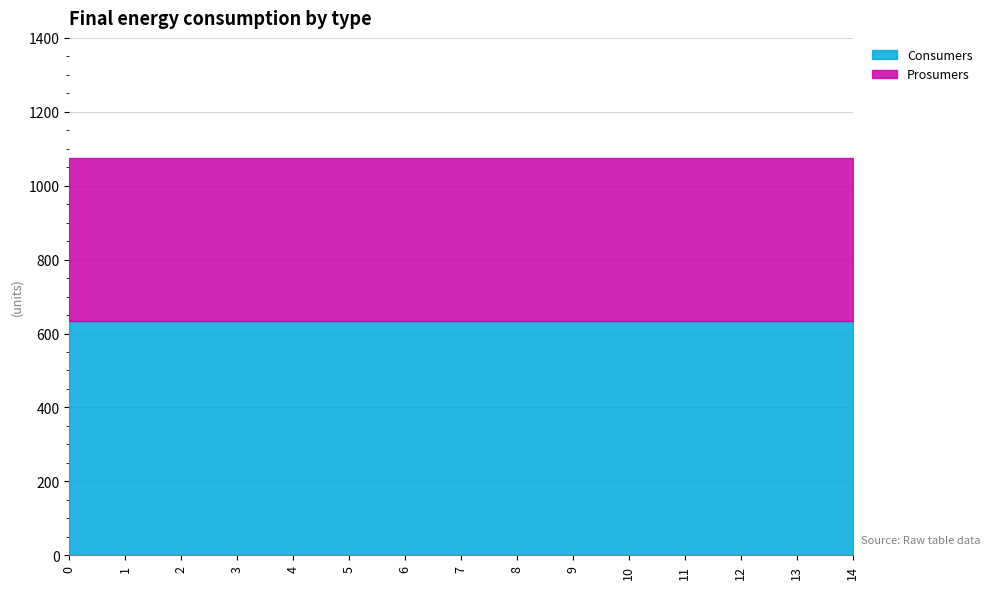

How many lines are shown in the chart?

2